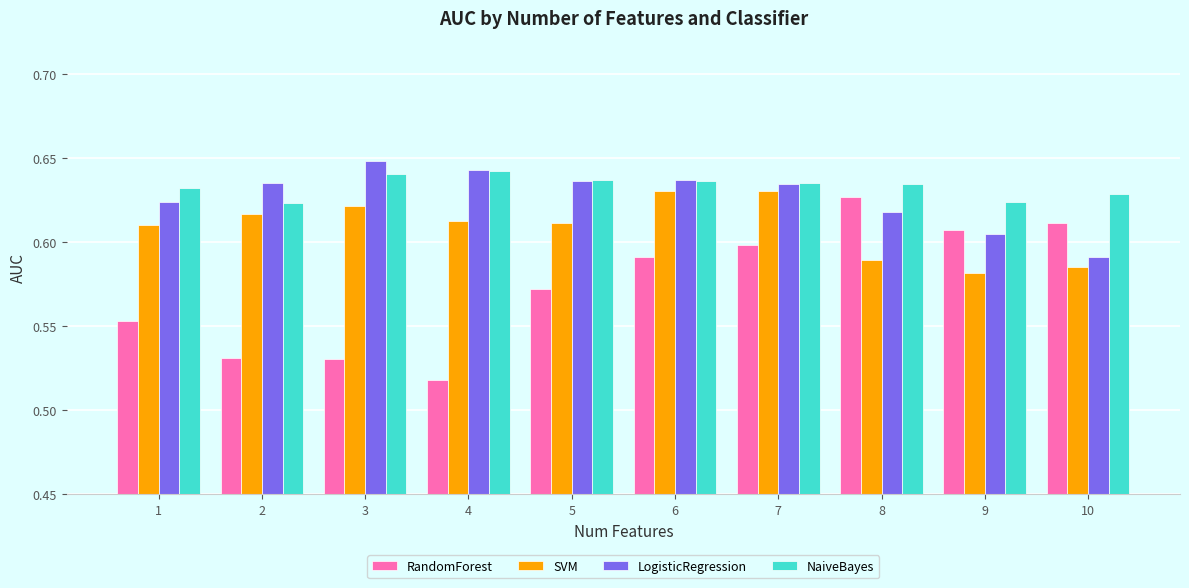

Where is LogisticRegression nearest to the value 0?

10